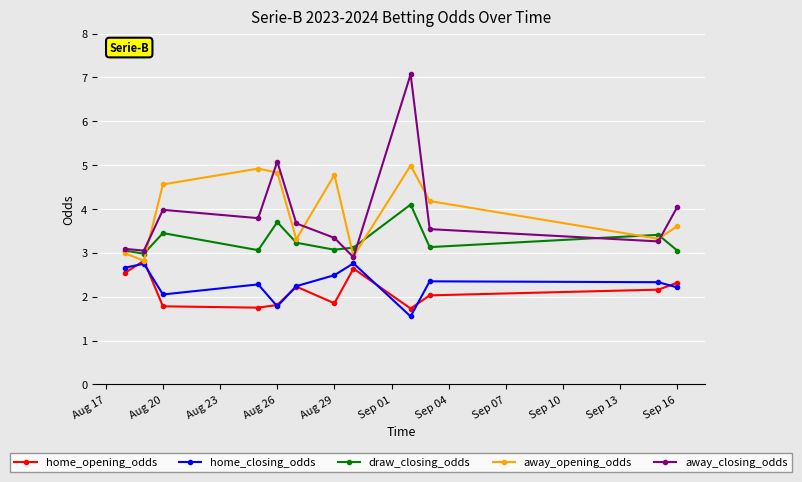

How many data points does each series have?

12